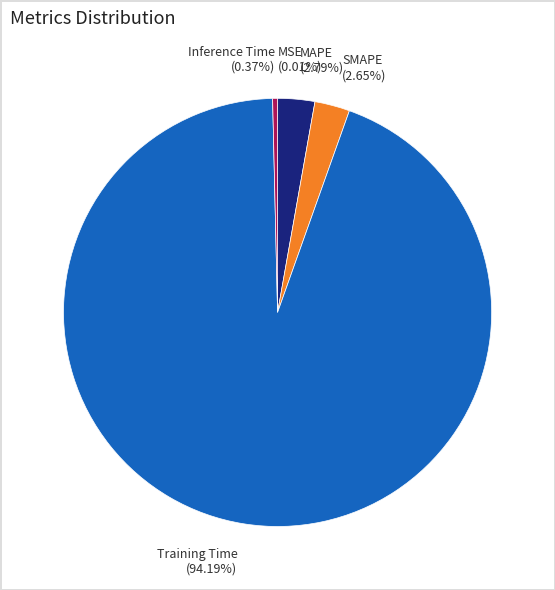

Is the sum of SMAPE and MAPE greater than half?

No